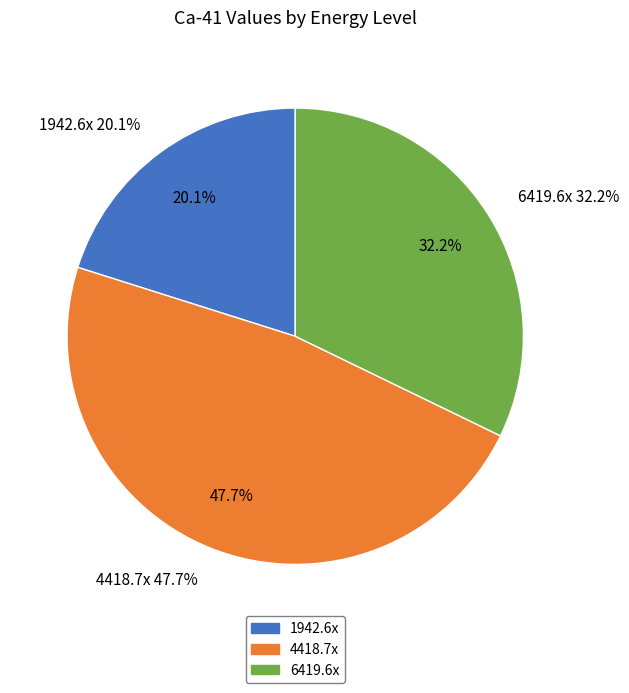

Does 1942.64 account for over 50% of the chart?

No